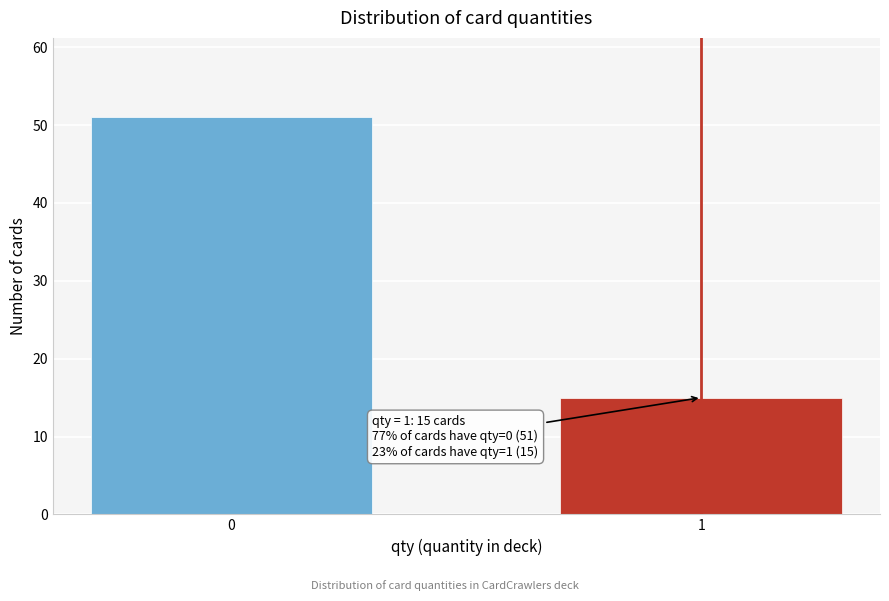

Reading left to right, list all the values displayed in this chart.

0=51	1=15